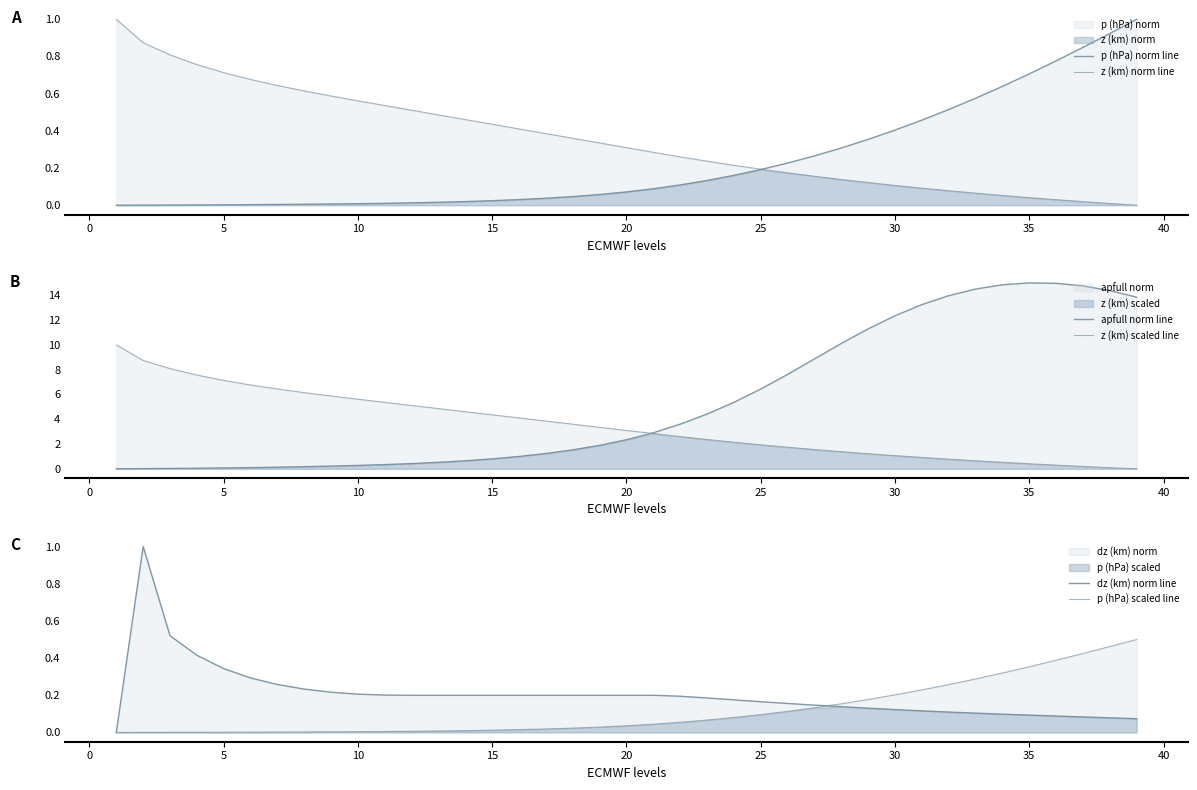

What is the difference between the maximum and minimum values in the p (hPa) scaled line series?

0.5